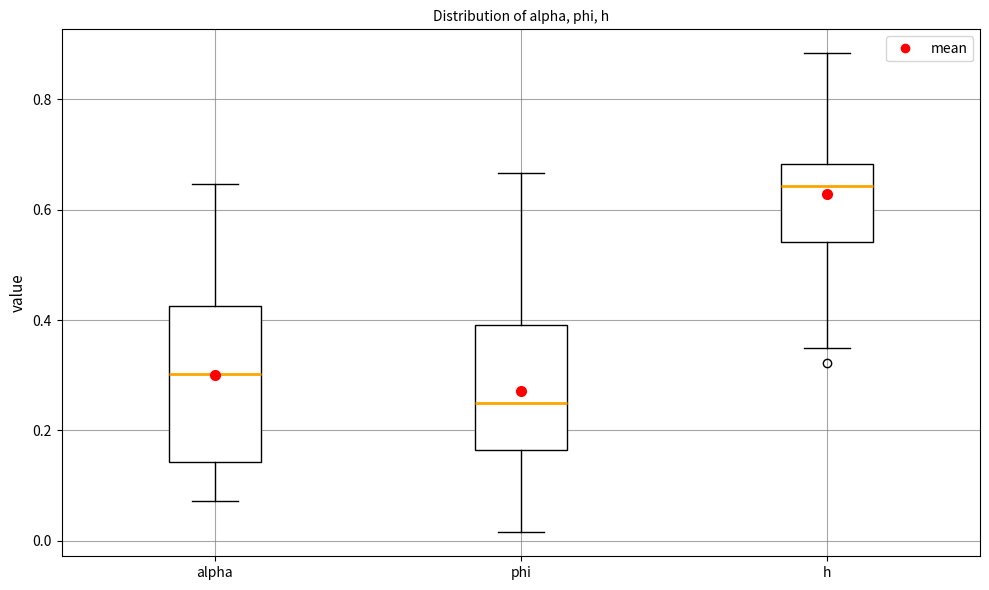

Comparing the boxes themselves (not the whiskers), which one is the tallest?

alpha